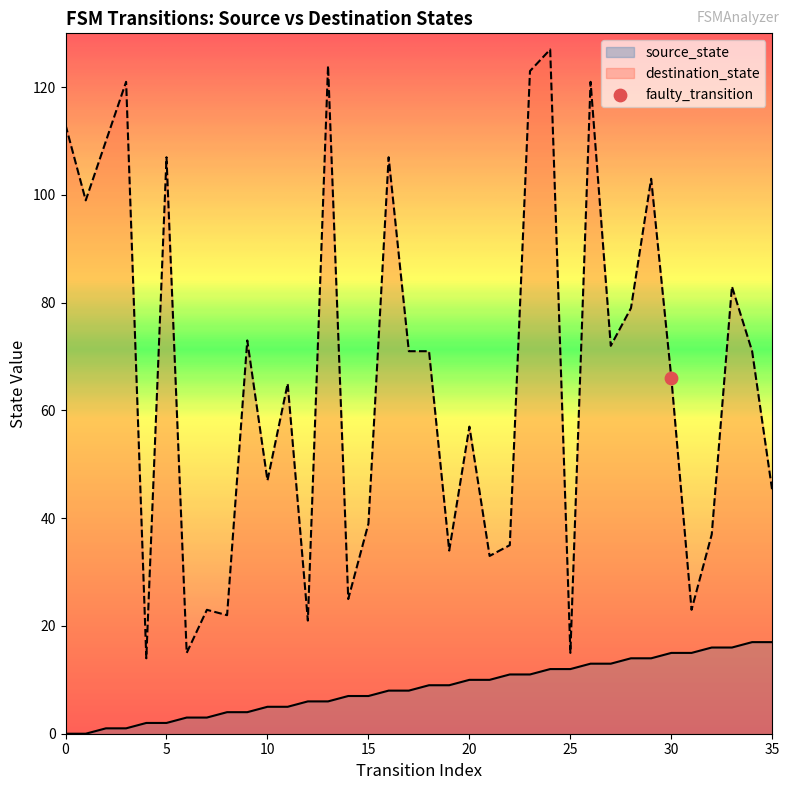

What are all the series names shown in the legend?

source_state, destination_state